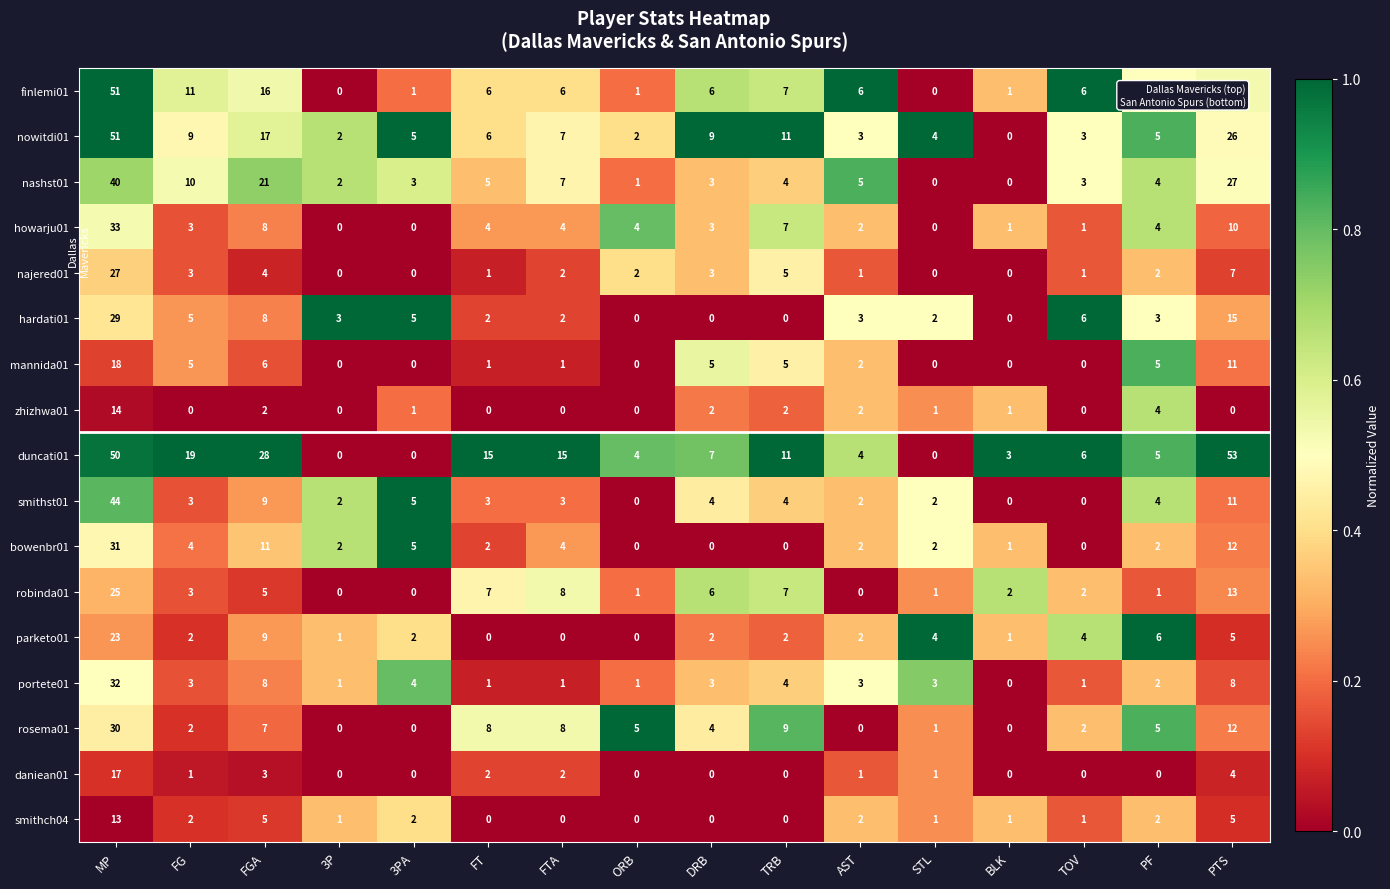

Which series changed the most between TRB and PTS?

duncati01